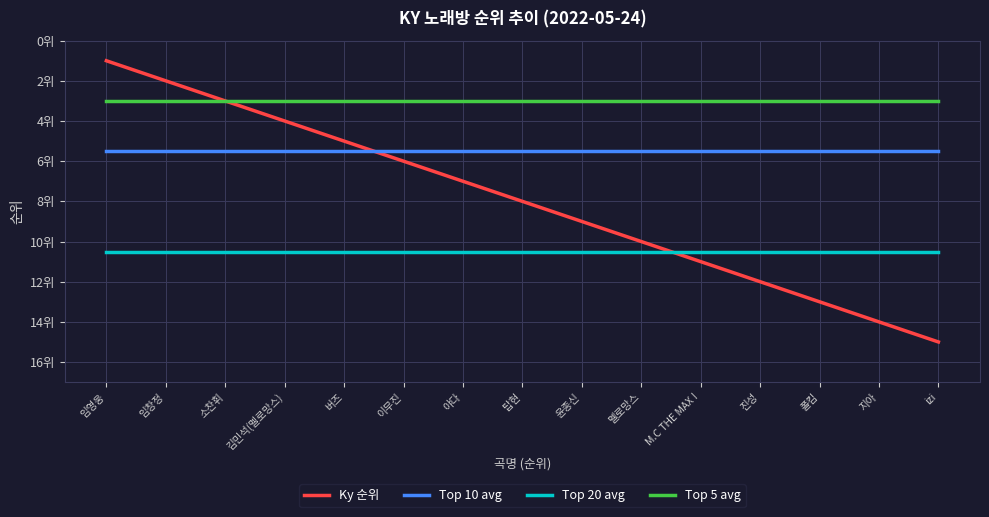

What is the maximum value for Ky 순위?

15.0